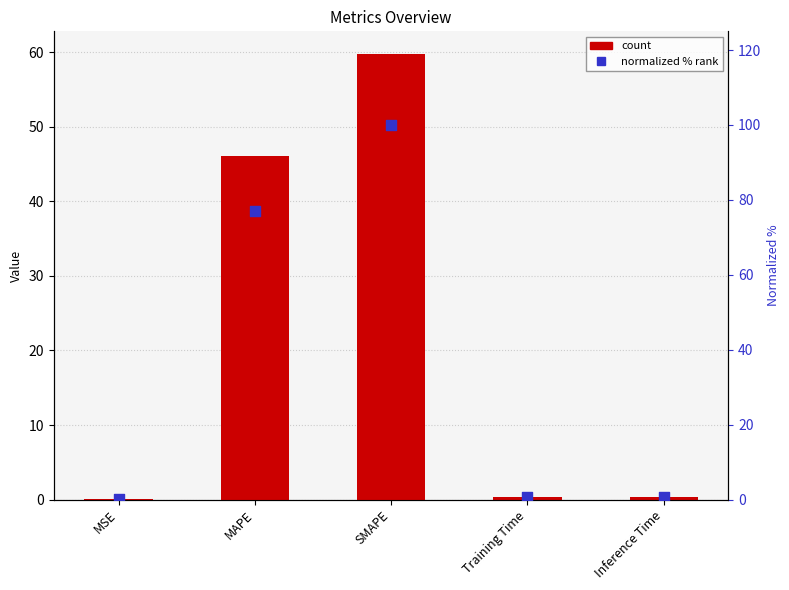

Is the value of col_1 at SMAPE greater than the value of normalized % at SMAPE?

No